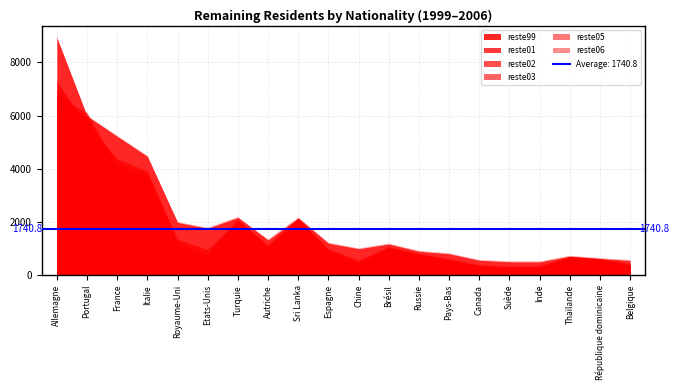

Which series has the largest total across all categories?

reste99